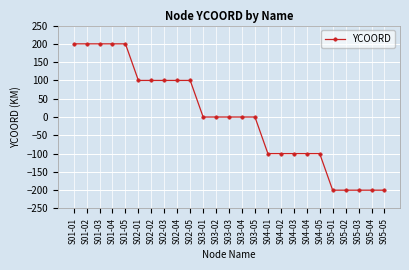

What is the label of the 18th point from the left?

S04-03